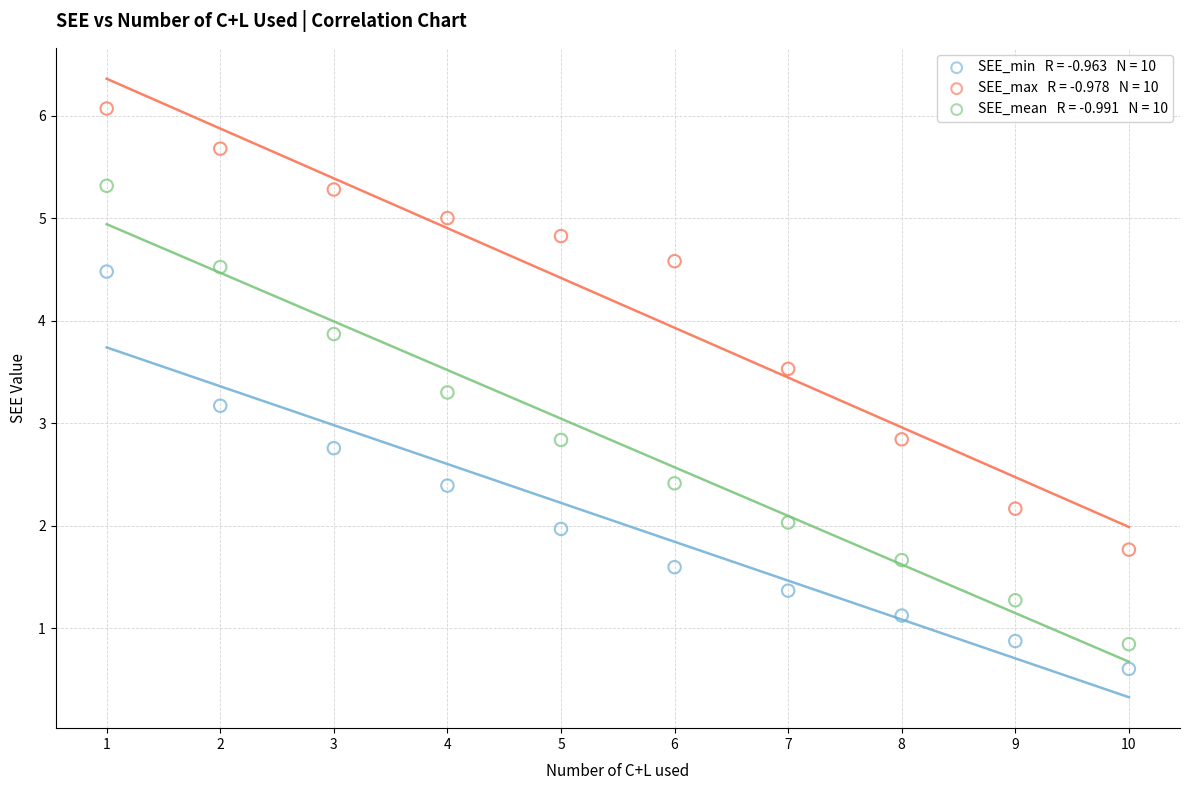

Across all data points, what is the range of X values (max minus min)?

9.0